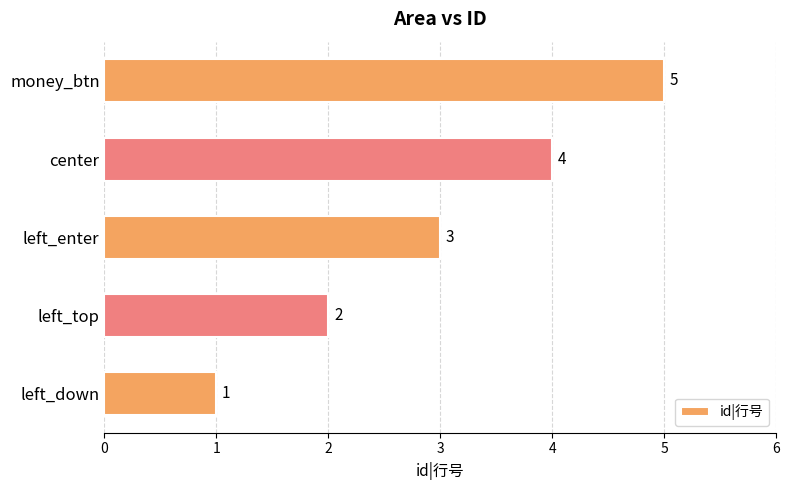

List the labels in order of value, smallest first.

left_down, left_top, left_enter, center, money_btn